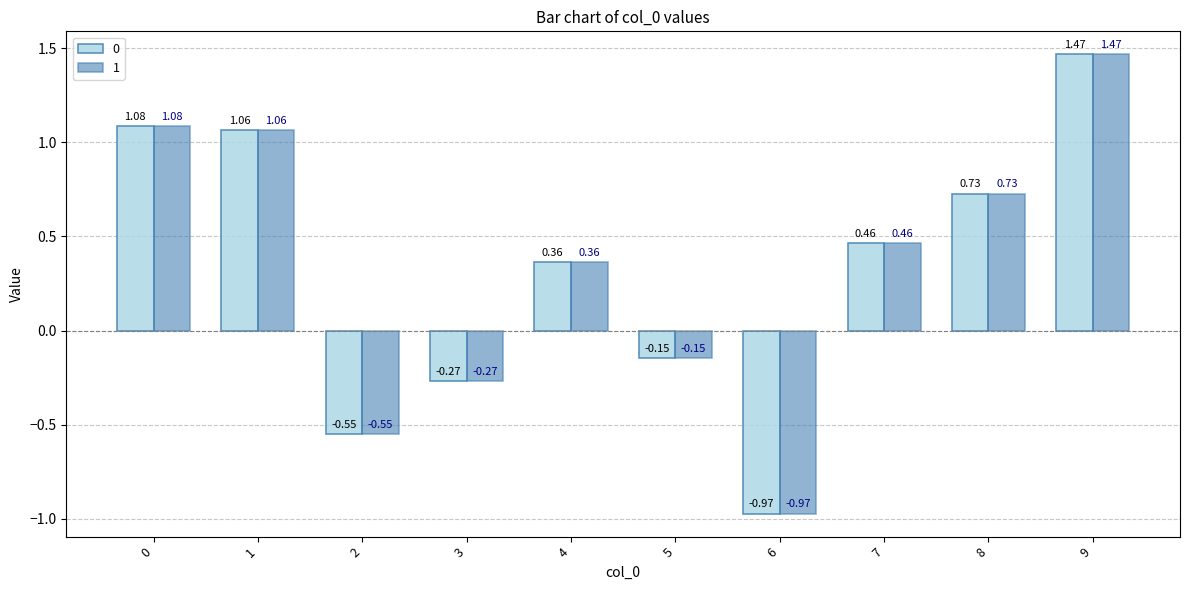

Rank the categories by 1 value from highest to lowest.

9, 0, 1, 8, 7, 4, 5, 3, 2, 6